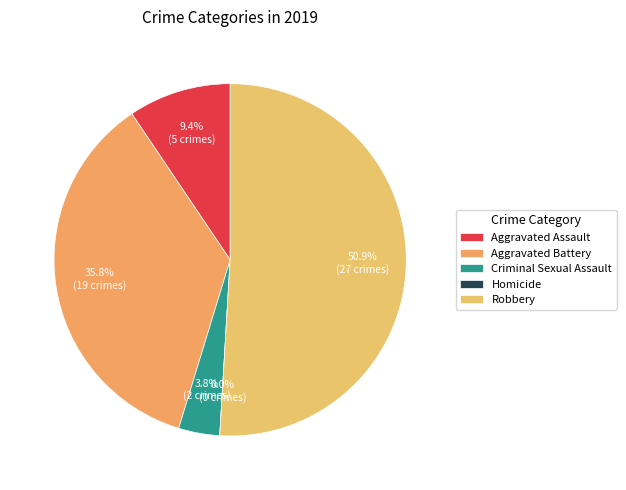

To the nearest percent, what is the difference between the largest and smallest slice percentages?

51%